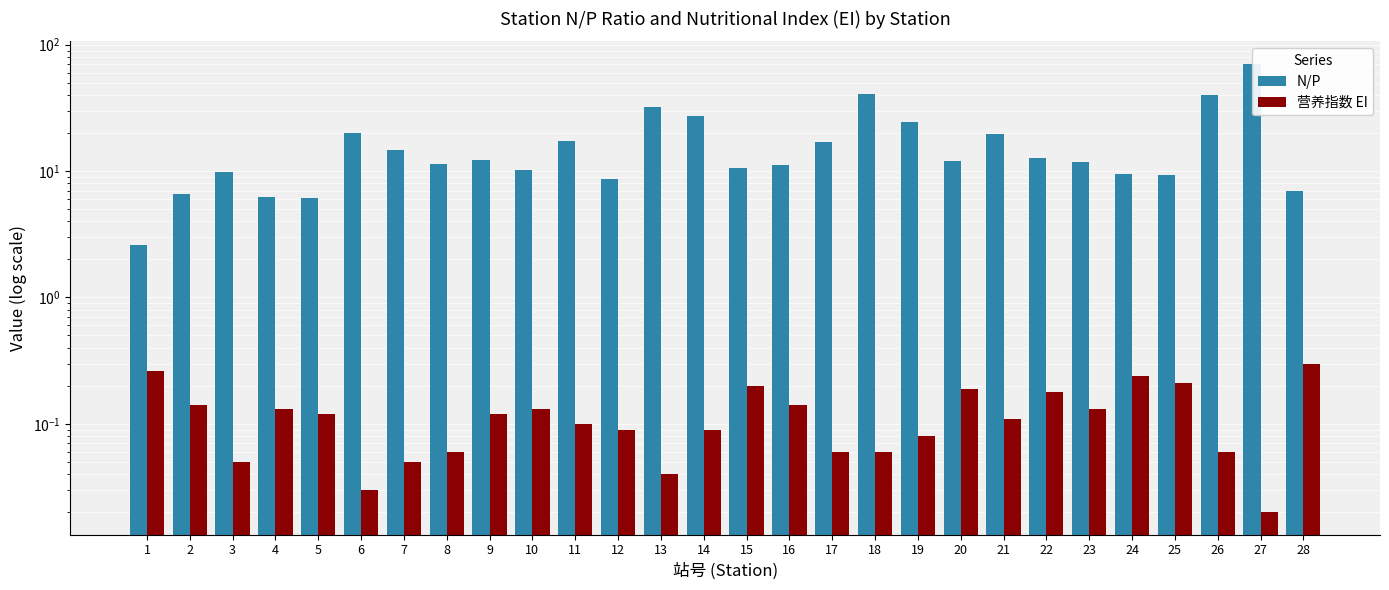

How many categories are shown in the chart?

28